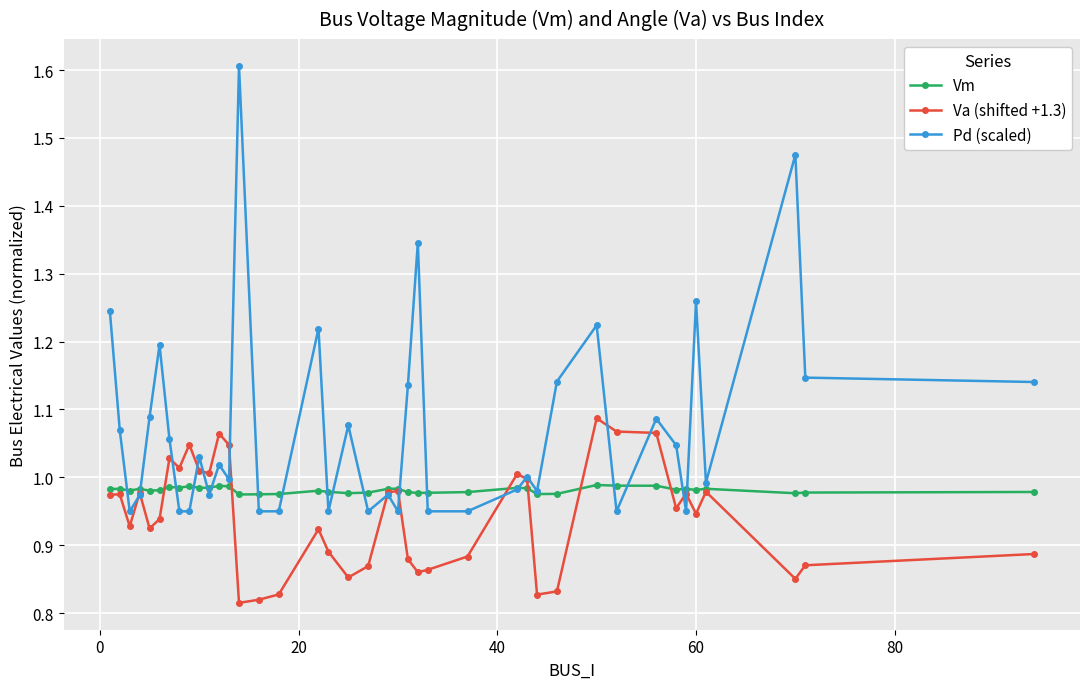

True or false: Va (shifted +1.3) and Vm cross at least once.

True